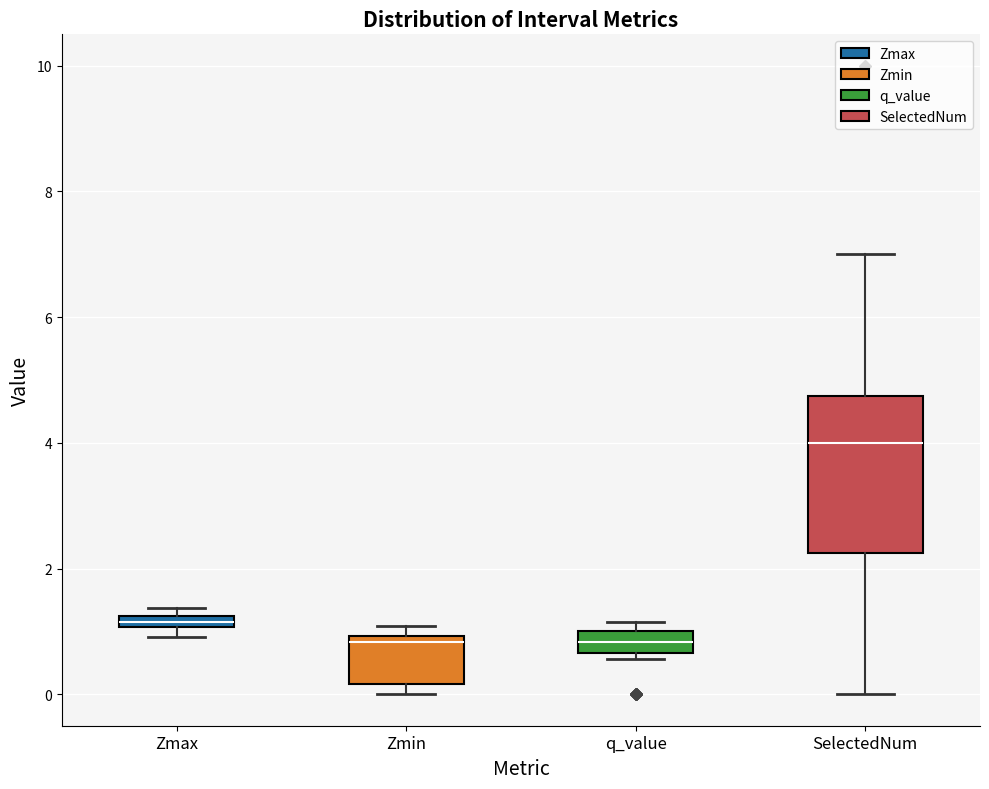

Where is the lower edge of the box for SelectedNum on the y-axis? The values are not printed on the chart, so give them approximately, as read against the axis.

2.2